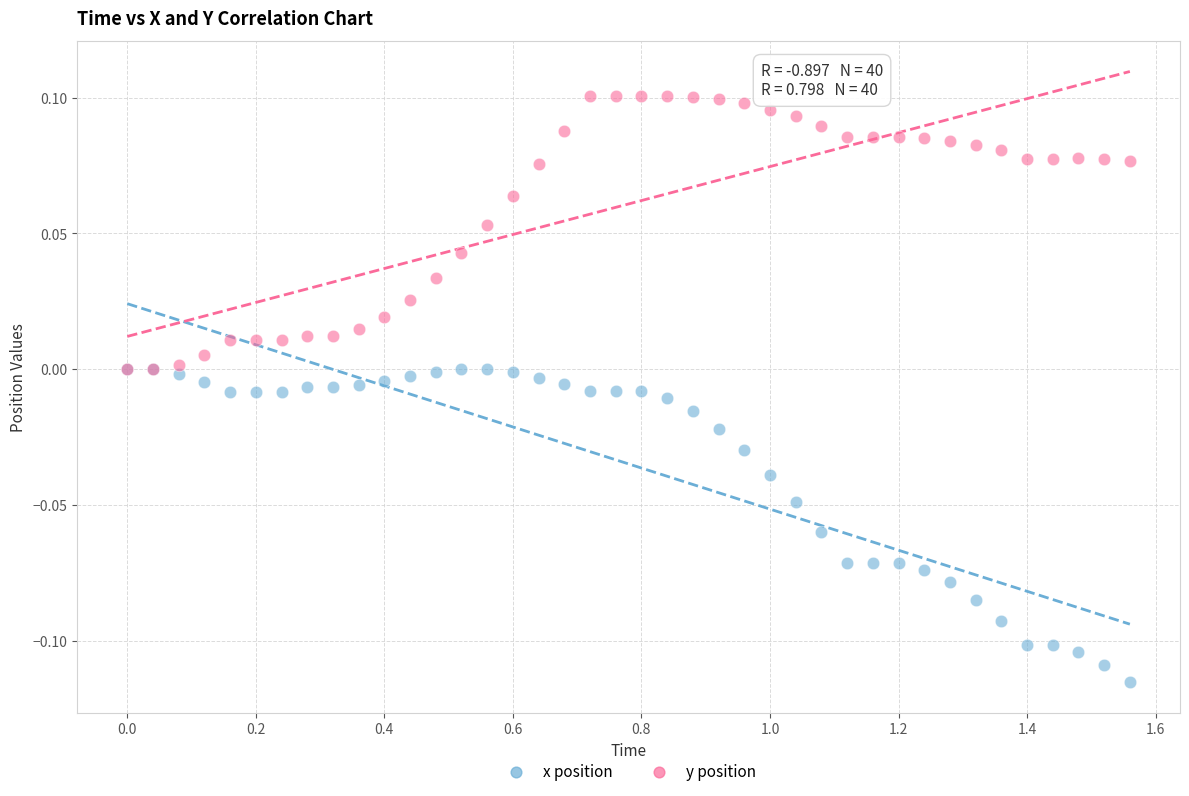

What are all the series names shown in the legend?

x position, y position